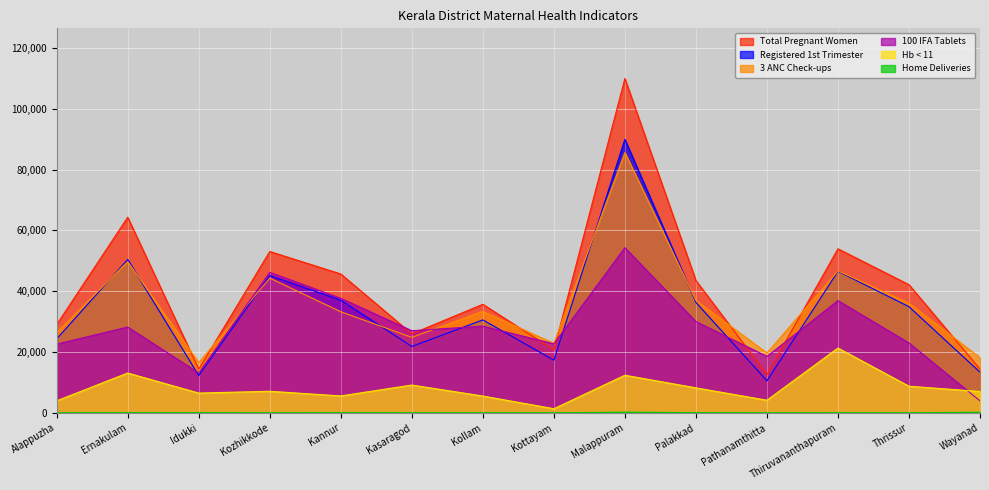

True or false: Home Deliveries and 100 IFA Tablets cross at least once.

False